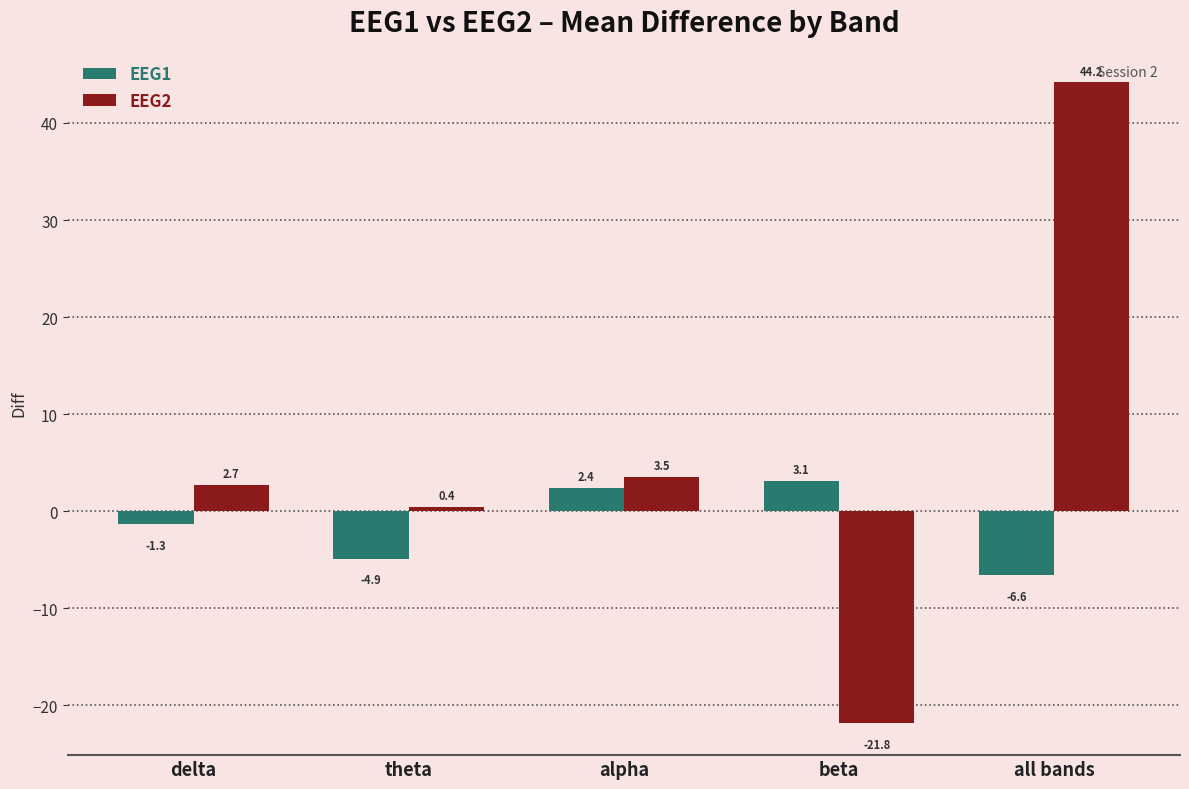

How many positive values does the EEG1 series have?

2